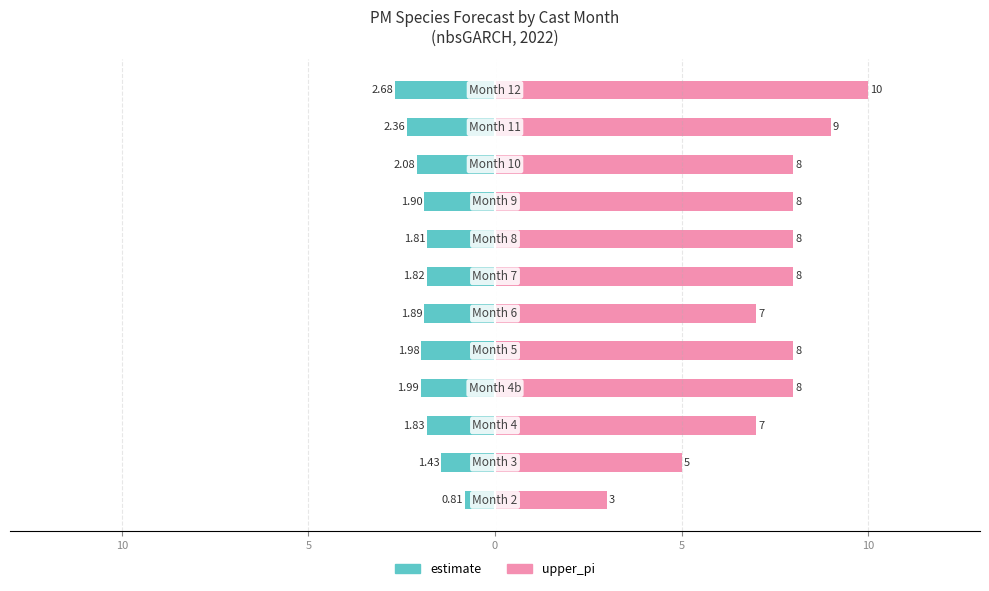

What is the sum of all upper_pi values?

89.0